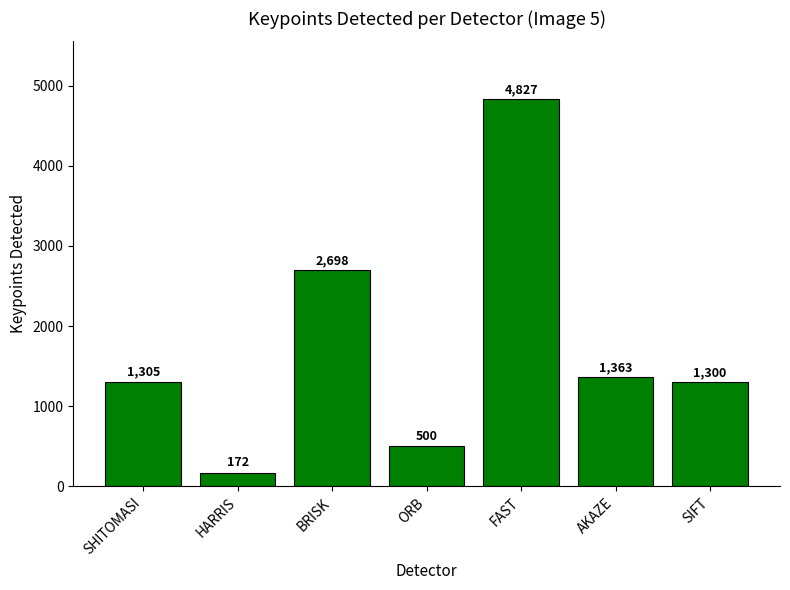

What is the difference between the maximum and minimum values?

4655